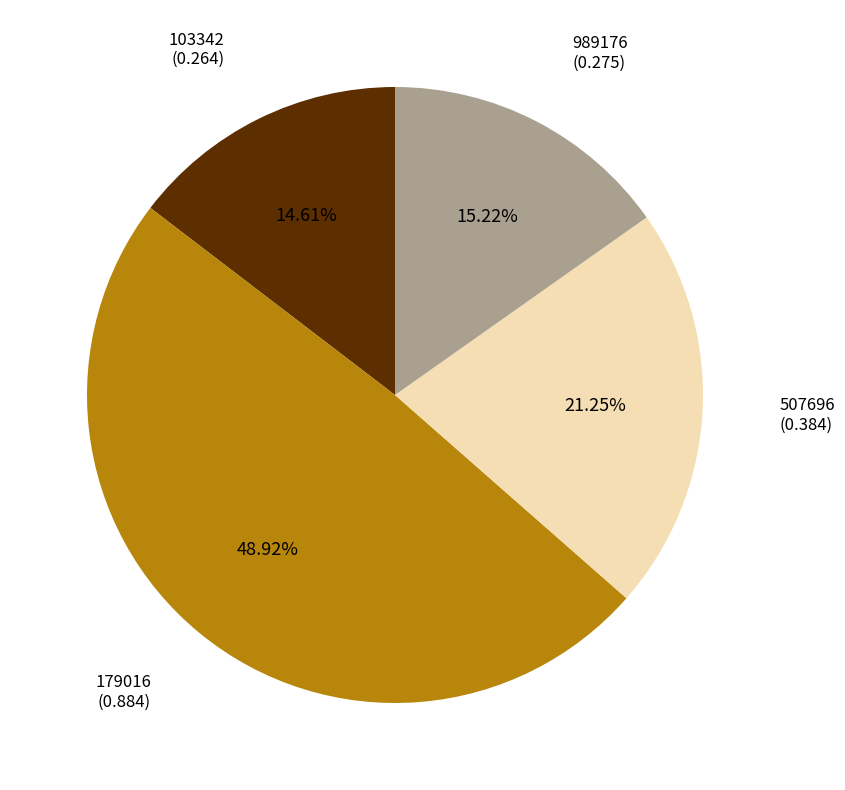

Which has a higher value, 179016 or 103342?

179016